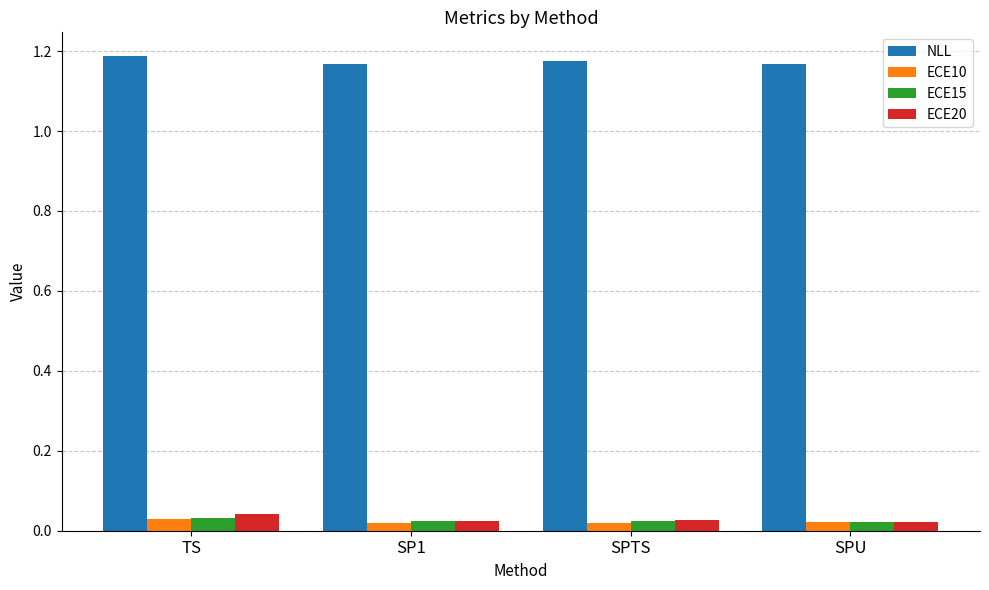

What are all the series names shown in the legend?

NLL, ECE10, ECE15, ECE20